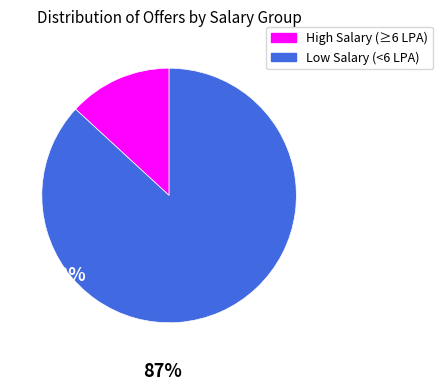

Does any single category account for the majority?

Yes